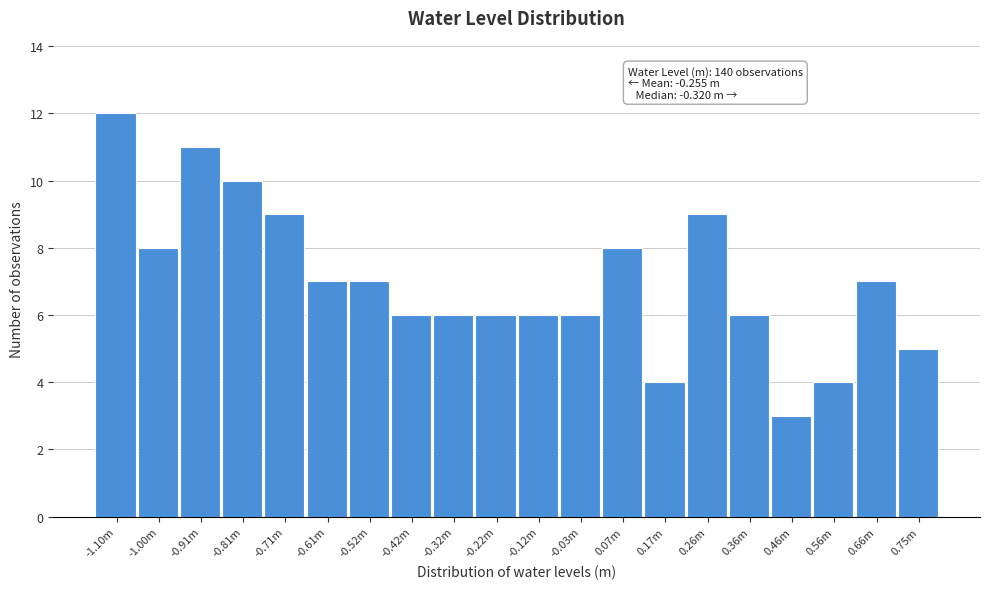

Reading right to left, what are all the values shown in this chart?

0.75m=5	0.66m=7	0.56m=4	0.46m=3	0.36m=6	0.26m=9	0.17m=4	0.07m=8	-0.03m=6	-0.12m=6	-0.22m=6	-0.32m=6	-0.42m=6	-0.52m=7	-0.61m=7	-0.71m=9	-0.81m=10	-0.91m=11	-1.00m=8	-1.10m=12